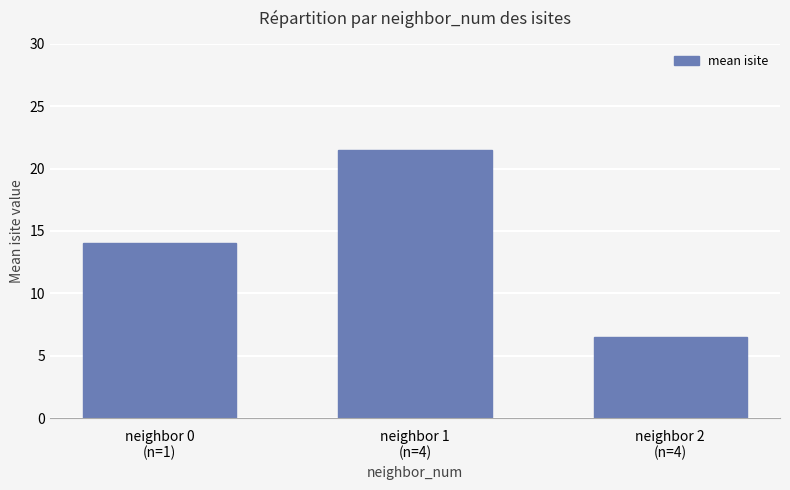

Which category has the highest value across all series?

neighbor 1
(n=4)